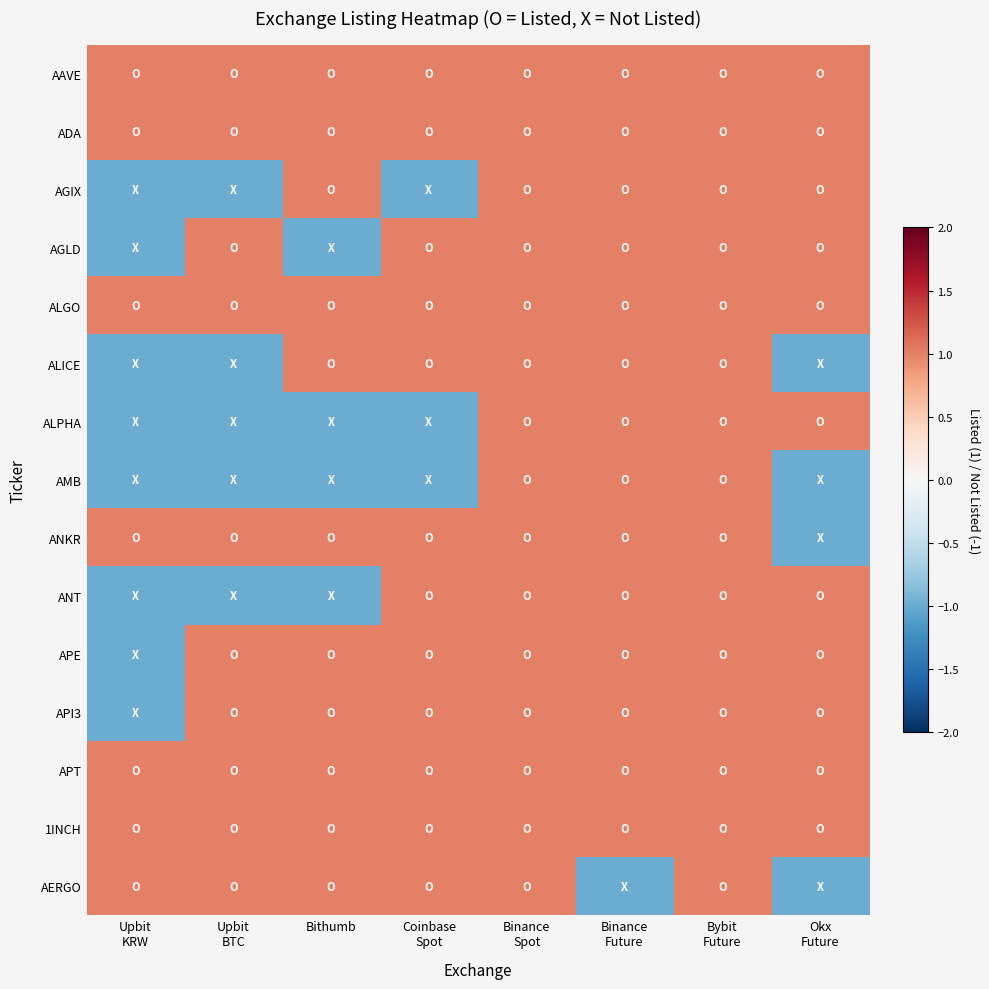

Reading left to right, list all the values displayed in this chart.

AAVE: Upbit
KRW=1	Upbit
BTC=1	Bithumb=1	Coinbase
Spot=1	Binance
Spot=1	Binance
Future=1	Bybit
Future=1	Okx
Future=1
ADA: Upbit
KRW=1	Upbit
BTC=1	Bithumb=1	Coinbase
Spot=1	Binance
Spot=1	Binance
Future=1	Bybit
Future=1	Okx
Future=1
AGIX: Upbit
KRW=-1	Upbit
BTC=-1	Bithumb=1	Coinbase
Spot=-1	Binance
Spot=1	Binance
Future=1	Bybit
Future=1	Okx
Future=1
AGLD: Upbit
KRW=-1	Upbit
BTC=1	Bithumb=-1	Coinbase
Spot=1	Binance
Spot=1	Binance
Future=1	Bybit
Future=1	Okx
Future=1
ALGO: Upbit
KRW=1	Upbit
BTC=1	Bithumb=1	Coinbase
Spot=1	Binance
Spot=1	Binance
Future=1	Bybit
Future=1	Okx
Future=1
ALICE: Upbit
KRW=-1	Upbit
BTC=-1	Bithumb=1	Coinbase
Spot=1	Binance
Spot=1	Binance
Future=1	Bybit
Future=1	Okx
Future=-1
ALPHA: Upbit
KRW=-1	Upbit
BTC=-1	Bithumb=-1	Coinbase
Spot=-1	Binance
Spot=1	Binance
Future=1	Bybit
Future=1	Okx
Future=1
AMB: Upbit
KRW=-1	Upbit
BTC=-1	Bithumb=-1	Coinbase
Spot=-1	Binance
Spot=1	Binance
Future=1	Bybit
Future=1	Okx
Future=-1
ANKR: Upbit
KRW=1	Upbit
BTC=1	Bithumb=1	Coinbase
Spot=1	Binance
Spot=1	Binance
Future=1	Bybit
Future=1	Okx
Future=-1
ANT: Upbit
KRW=-1	Upbit
BTC=-1	Bithumb=-1	Coinbase
Spot=1	Binance
Spot=1	Binance
Future=1	Bybit
Future=1	Okx
Future=1
APE: Upbit
KRW=-1	Upbit
BTC=1	Bithumb=1	Coinbase
Spot=1	Binance
Spot=1	Binance
Future=1	Bybit
Future=1	Okx
Future=1
API3: Upbit
KRW=-1	Upbit
BTC=1	Bithumb=1	Coinbase
Spot=1	Binance
Spot=1	Binance
Future=1	Bybit
Future=1	Okx
Future=1
APT: Upbit
KRW=1	Upbit
BTC=1	Bithumb=1	Coinbase
Spot=1	Binance
Spot=1	Binance
Future=1	Bybit
Future=1	Okx
Future=1
1INCH: Upbit
KRW=1	Upbit
BTC=1	Bithumb=1	Coinbase
Spot=1	Binance
Spot=1	Binance
Future=1	Bybit
Future=1	Okx
Future=1
AERGO: Upbit
KRW=1	Upbit
BTC=1	Bithumb=1	Coinbase
Spot=1	Binance
Spot=1	Binance
Future=-1	Bybit
Future=1	Okx
Future=-1